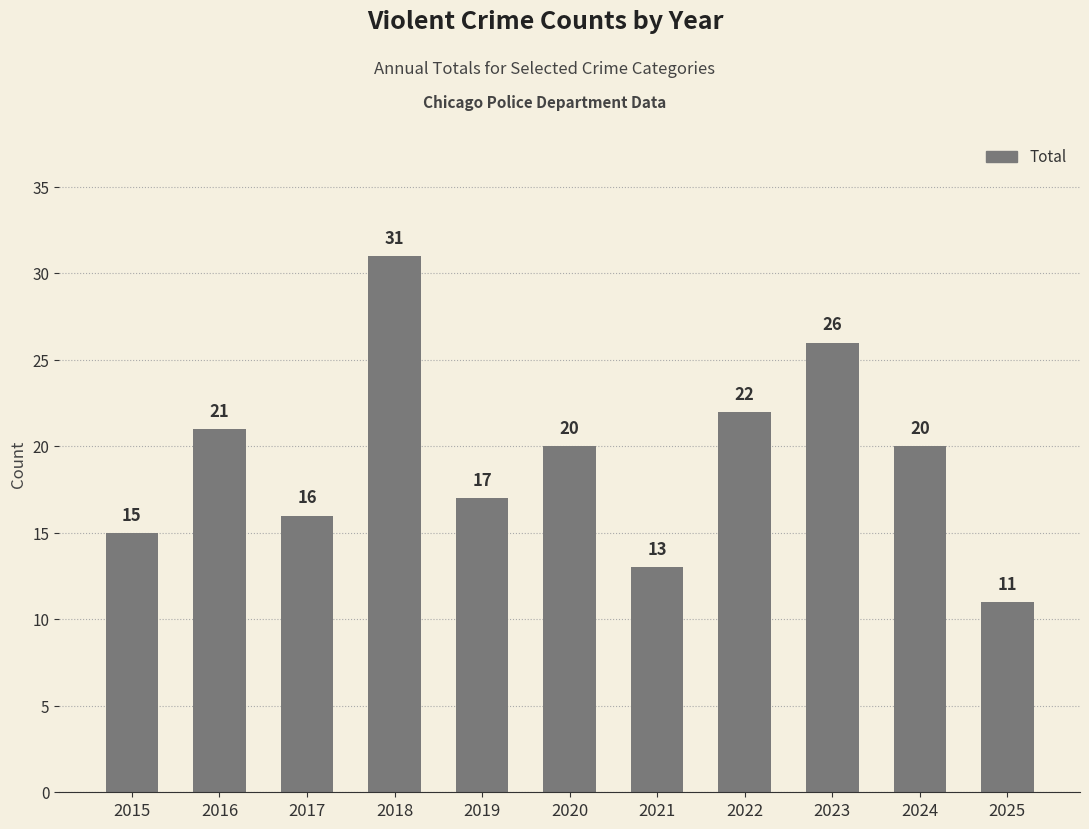

What is the difference between the values at 2023 and 2017?

10